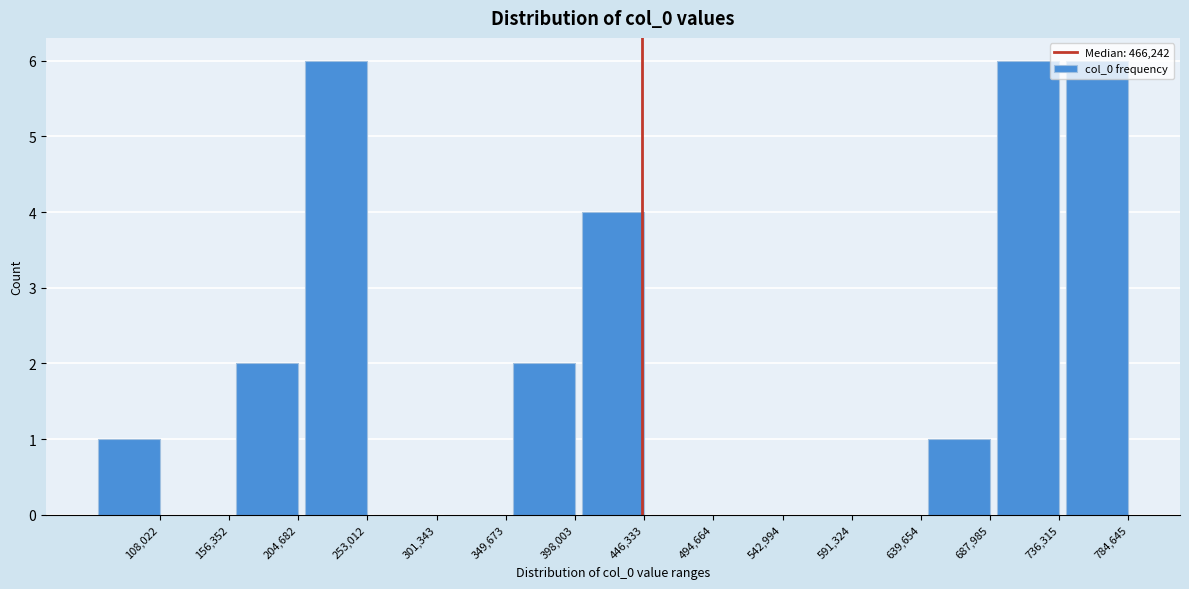

What is the maximum value shown in the chart?

6